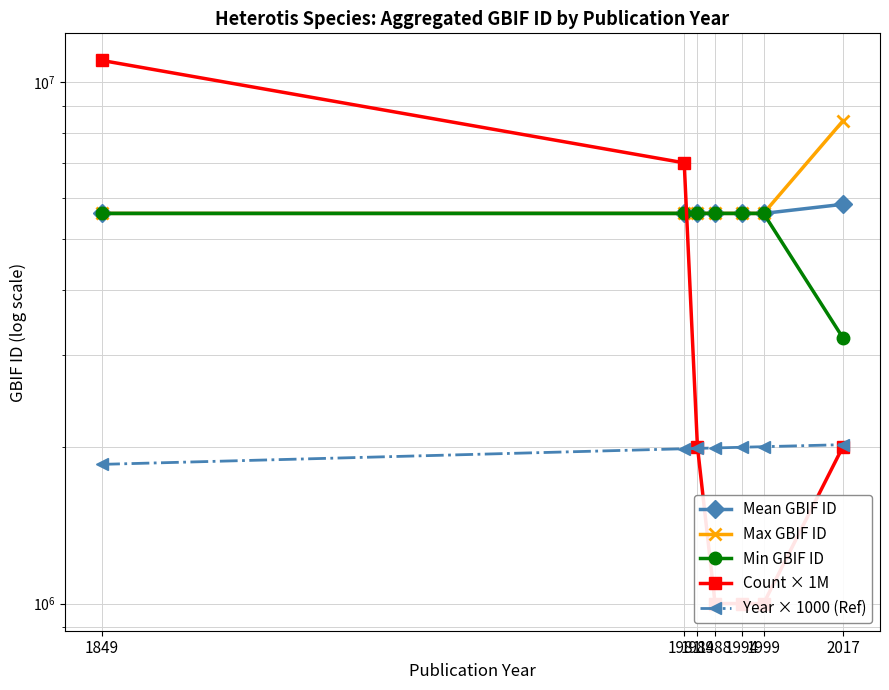

What is the value of the Count × 1M point at the 7th from the left?

2000000.0